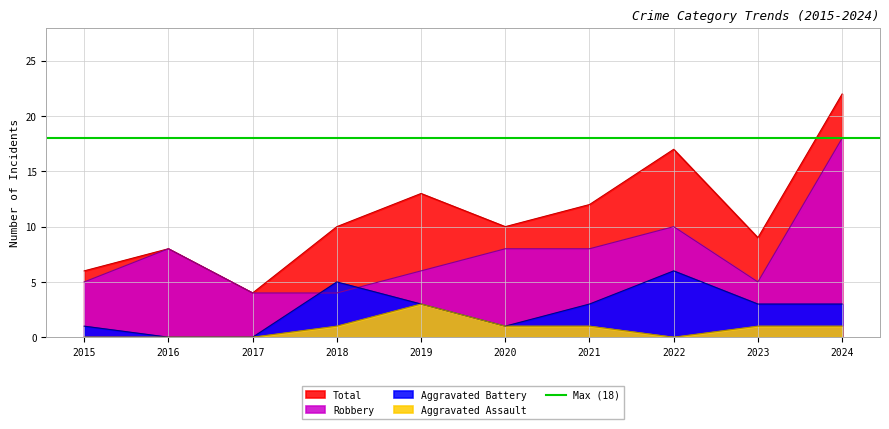

What is the maximum value for Aggravated Battery?

6